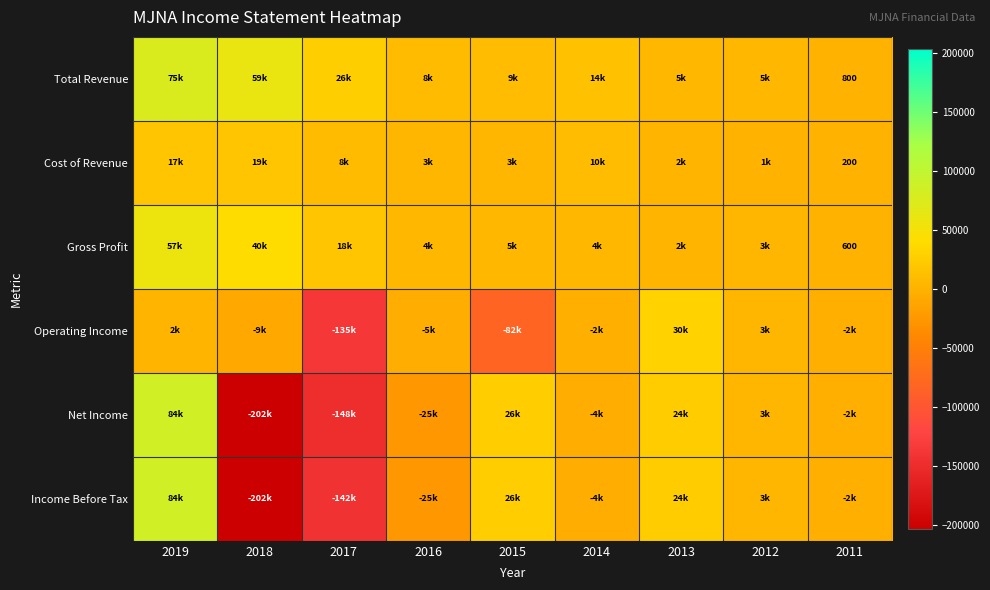

What is the lowest value of the Net Income series?

-202900